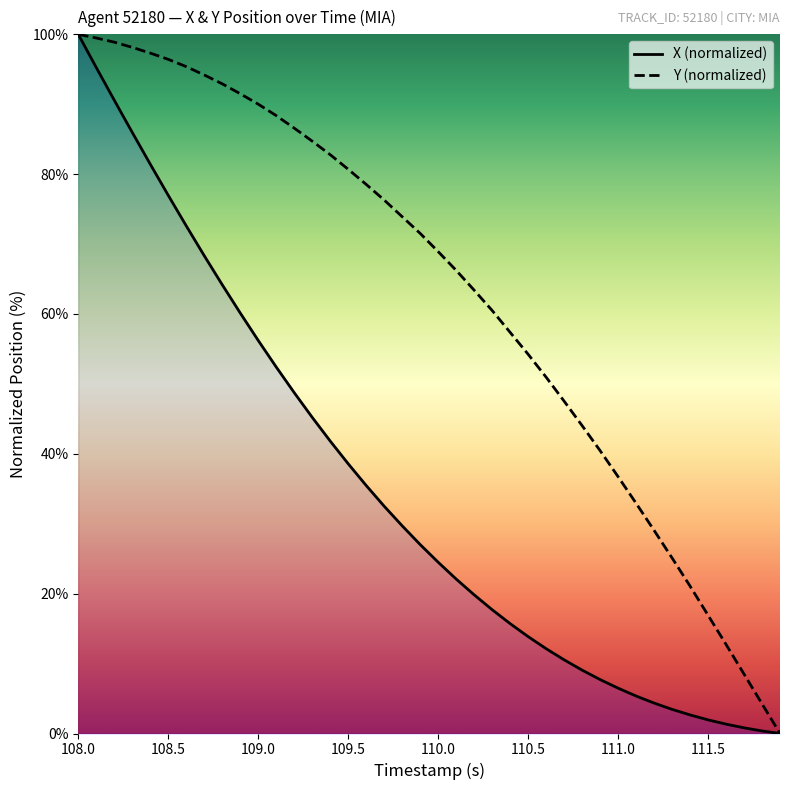

Count the number of categories in the chart.

40